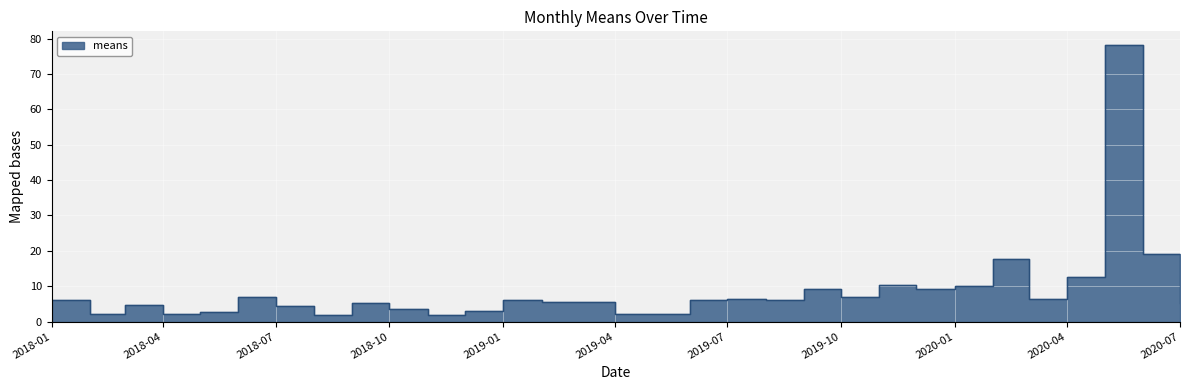

Reading left to right, transcribe all the data shown in this chart.

6.0	2.2	4.7	2.2	2.6	6.9	4.3	1.7	5.2	3.5	1.7	3.0	6.0	5.6	5.6	2.2	2.2	6.0	6.5	6.0	9.1	6.9	10.4	9.1	9.9	17.7	6.5	12.5	78.1	19.0	5.2